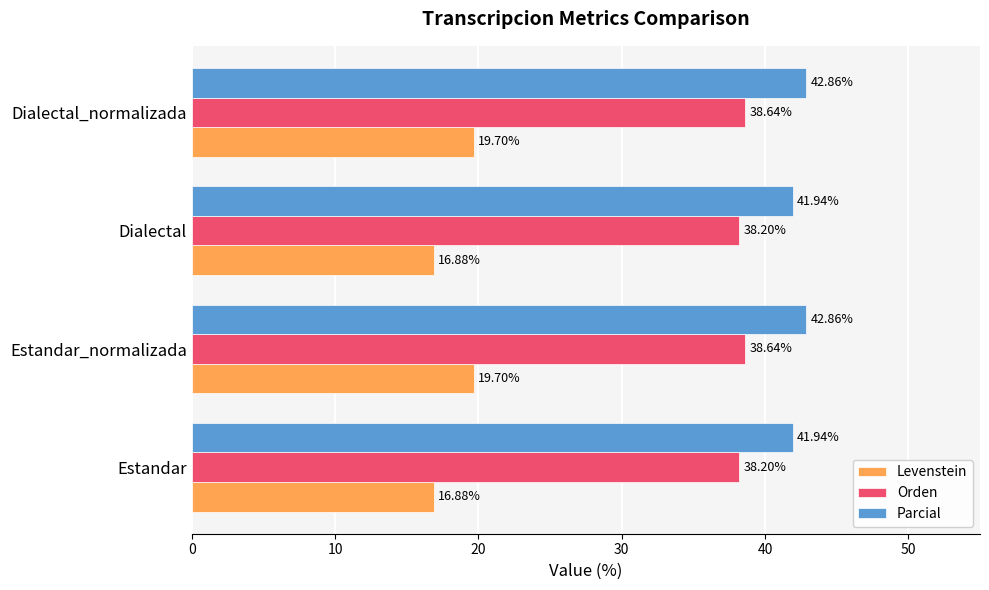

Which series has the largest range (max minus min)?

Levenstein